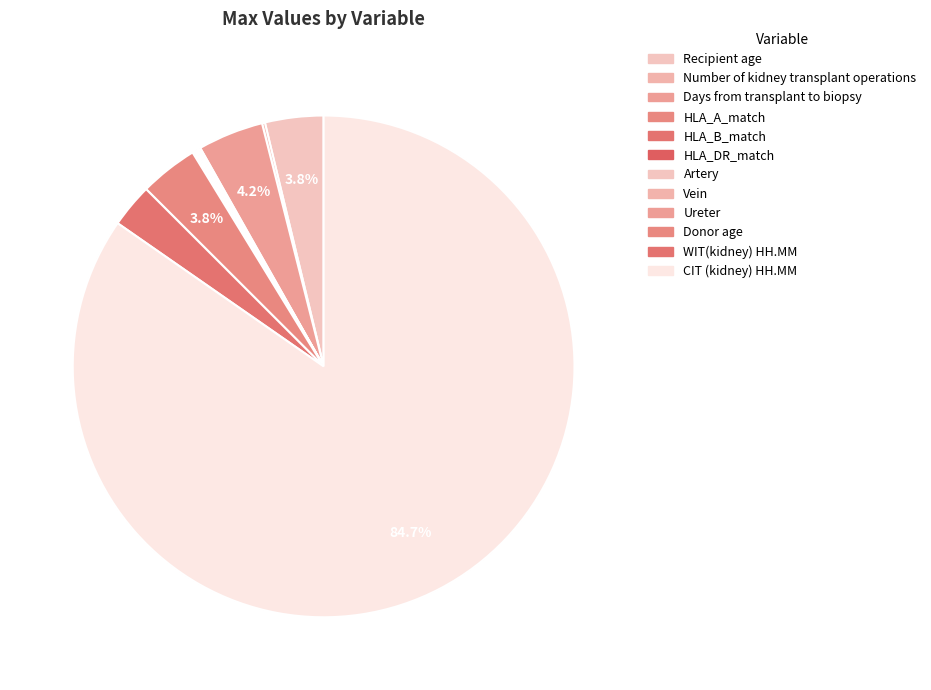

Which slice is the smallest?

HLA_A_match